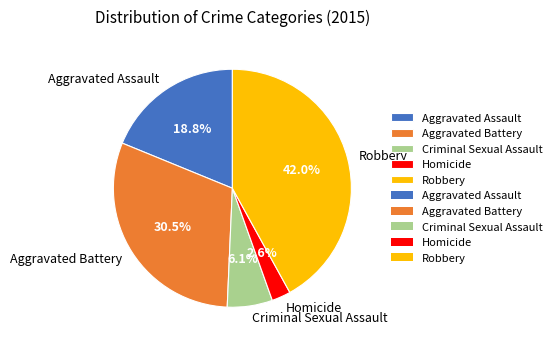

What is the largest slice in the pie chart?

Robbery